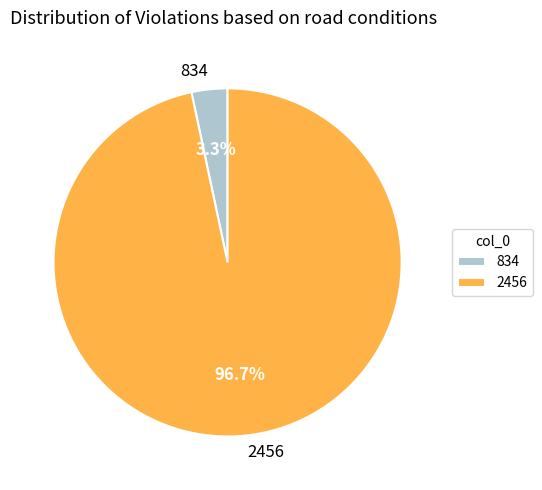

True or false: 2456 accounts for 97% of the total.

True